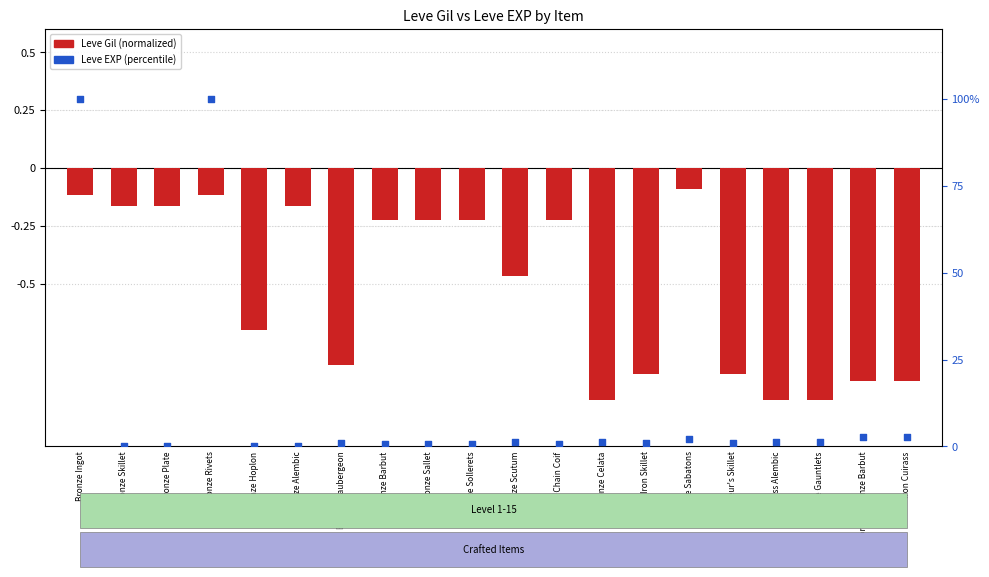

What are all the series names shown in the legend?

Leve Gil (normalized), Leve EXP (percentile)